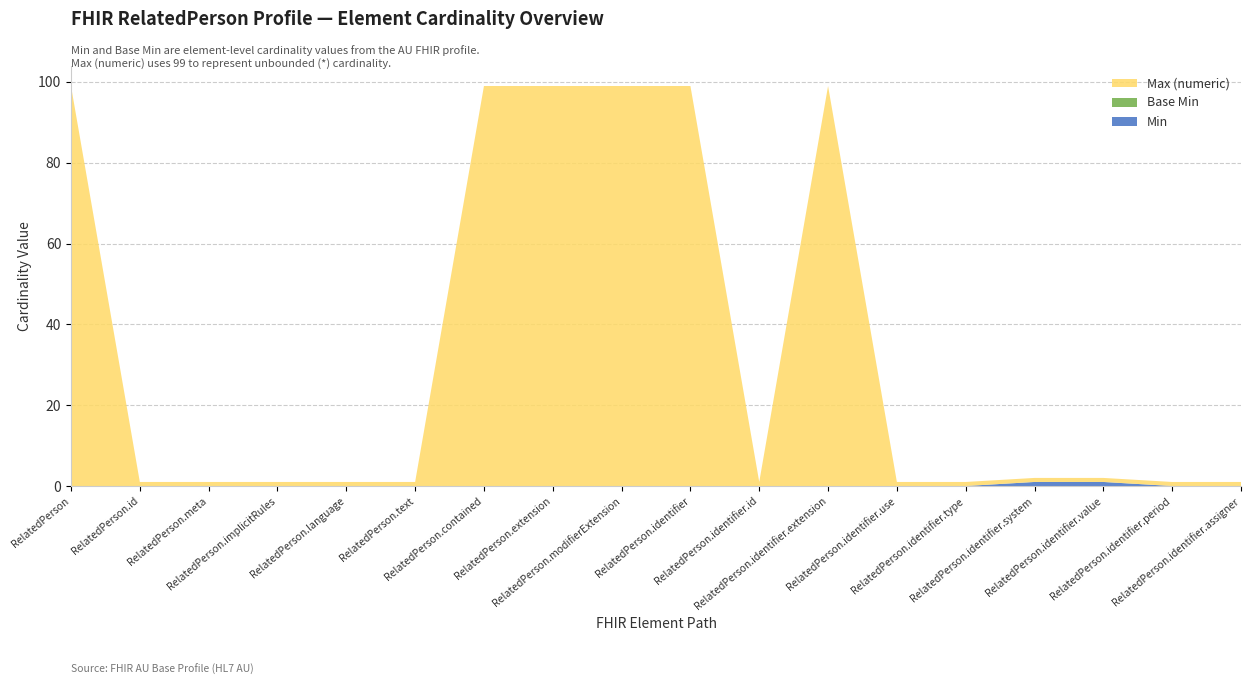

Reading left to right, what are all the values shown in this chart?

Min: 0	0	0	0	0	0	0	0	0	0	0	0	0	0	1	1	0	0
Base Min: 0	0	0	0	0	0	0	0	0	0	0	0	0	0	0	0	0	0
Max (numeric): 99	1	1	1	1	1	99	99	99	99	1	99	1	1	1	1	1	1